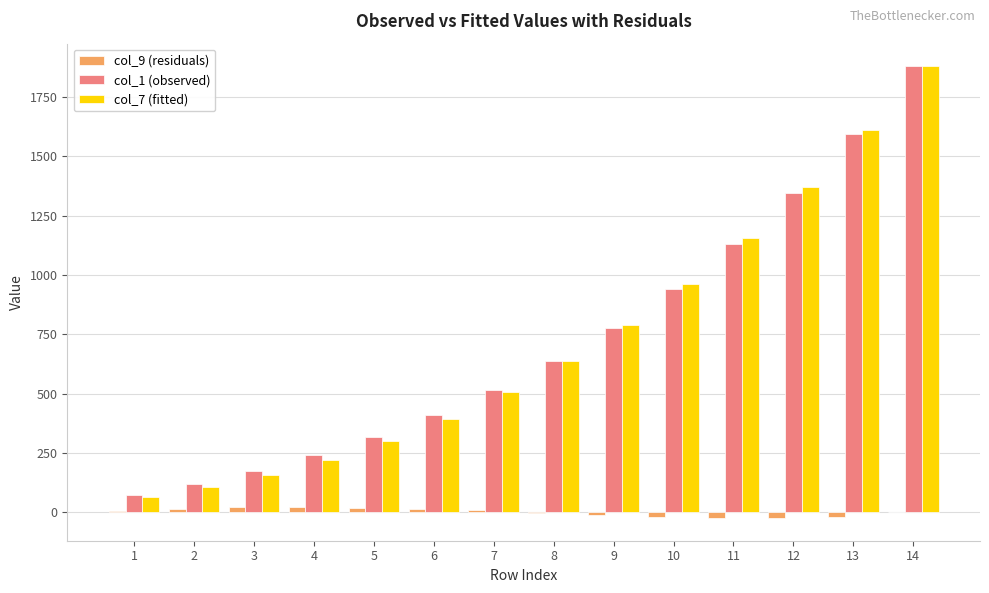

What is the average value of the col_1 (observed) series?

725.1